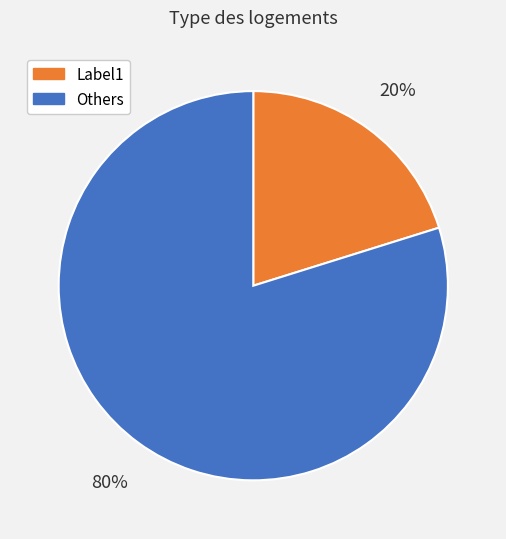

To the nearest percent, what is the difference between the largest and smallest slice percentages?

60%